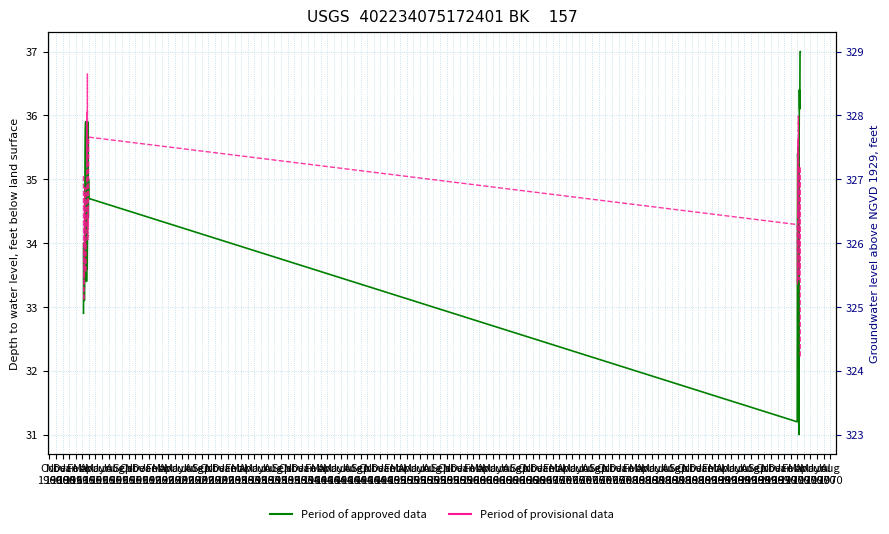

At how many categories does at least one series exceed 35?

22